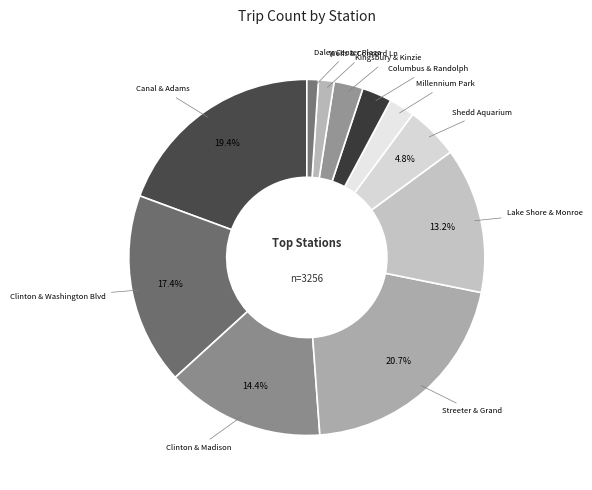

Count the number of slices in the pie.

11